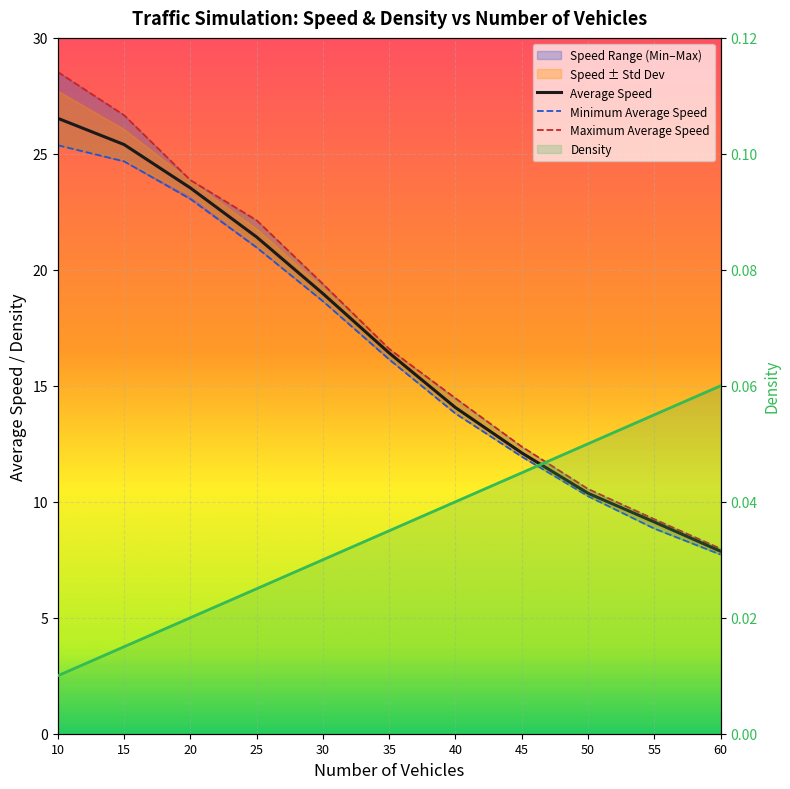

Where does the Minimum Average Speed series first go above 16?

10